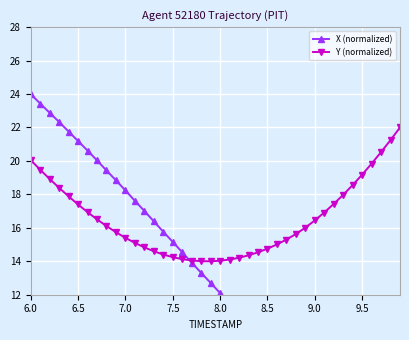

What is the maximum value for Y (normalized)?

22.0